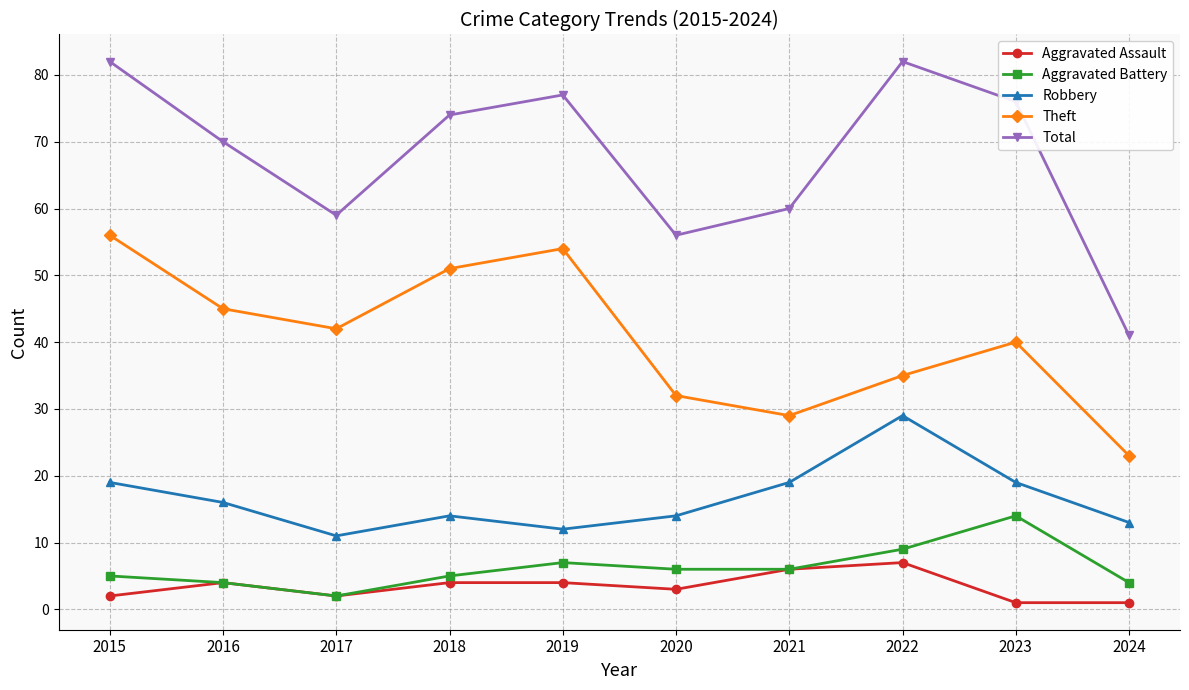

What is the maximum value for Total?

82